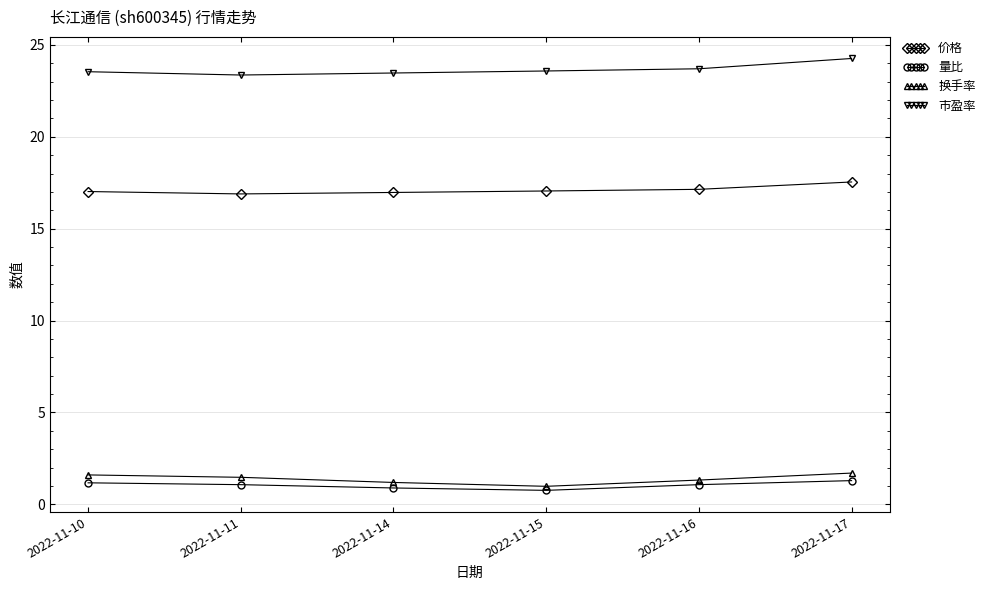

What is the average value of the 价格 series?

17.1